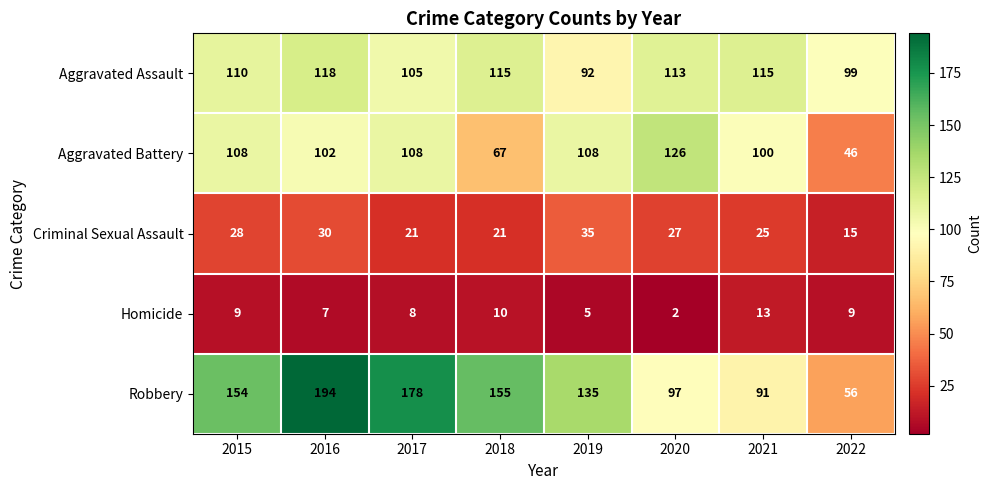

Count the number of categories in the chart.

8